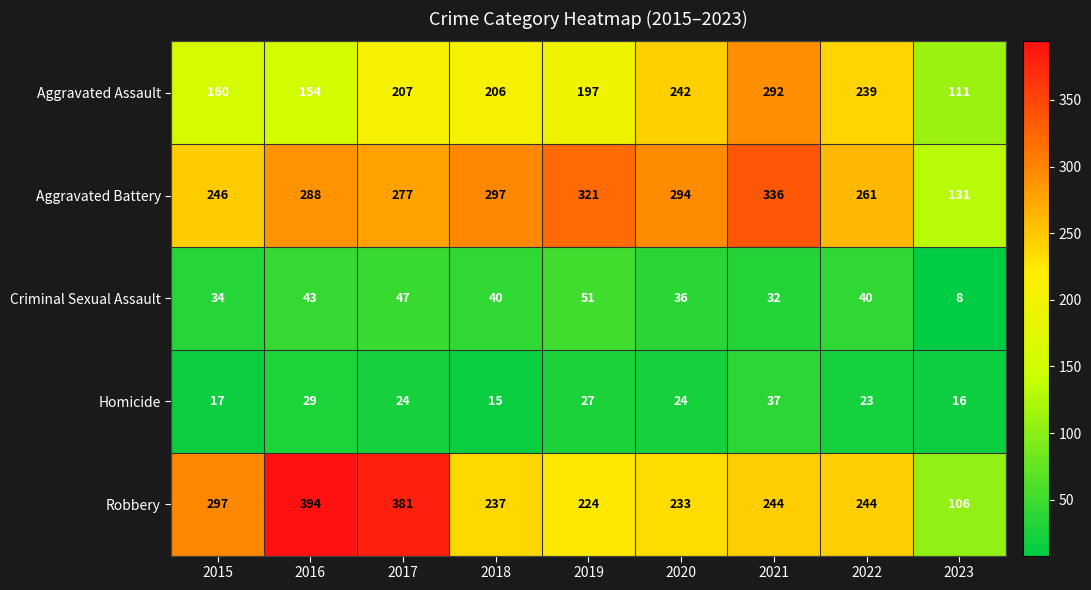

Which series has the largest range (max minus min)?

Robbery